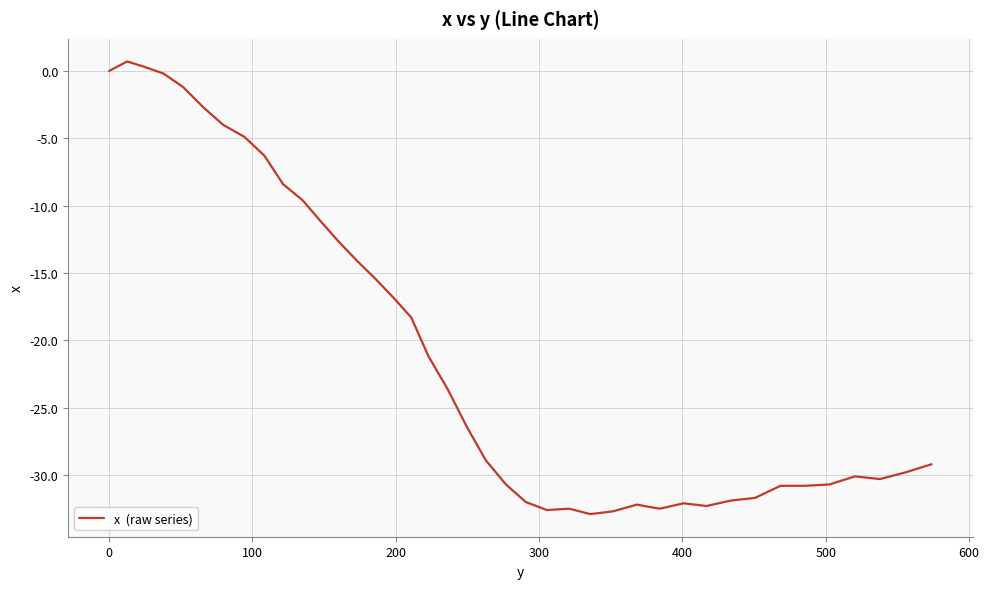

What is the difference between the maximum and minimum values?

33.6